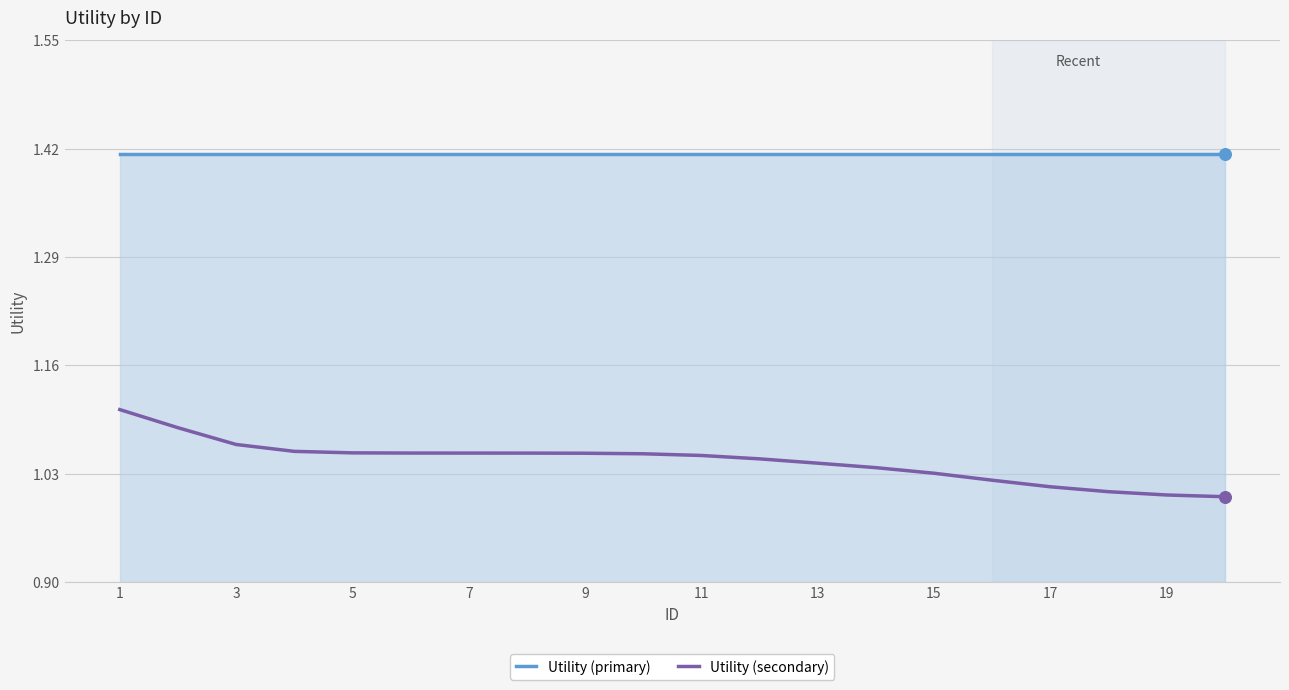

Which series has the largest total across all categories?

Utility (primary)